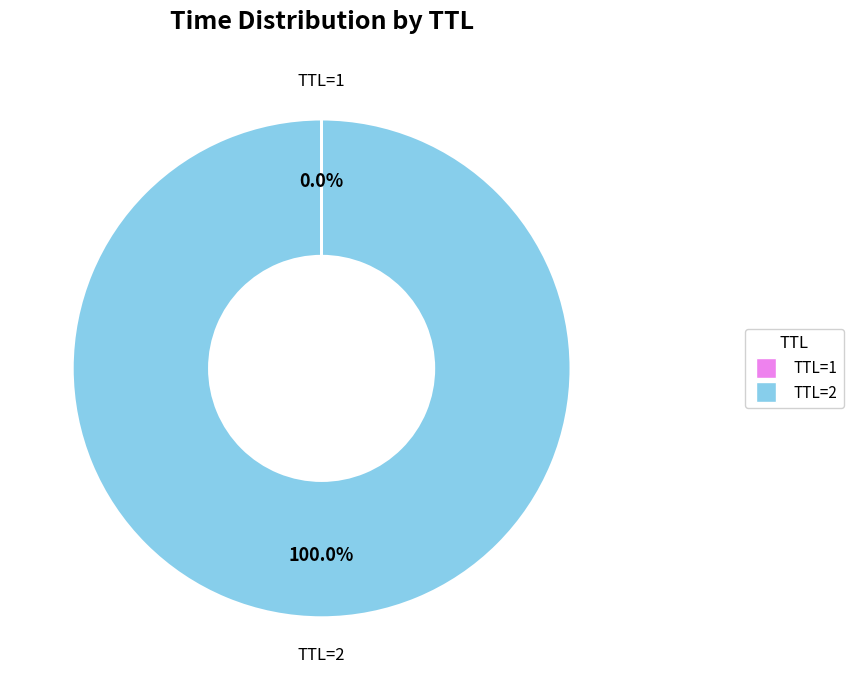

Does TTL=2 represent more than half of the total?

Yes